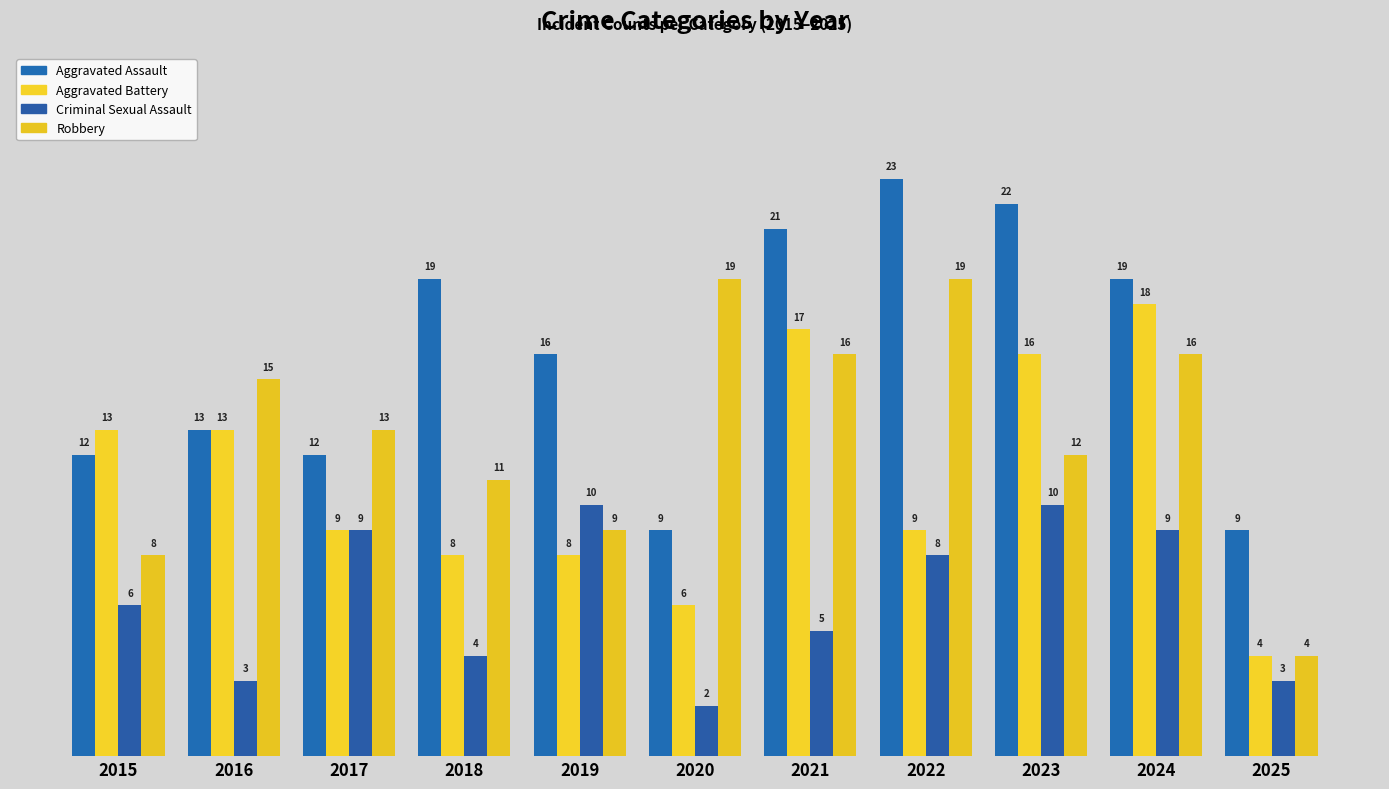

Is it true that Criminal Sexual Assault equals 8 at 2022?

True